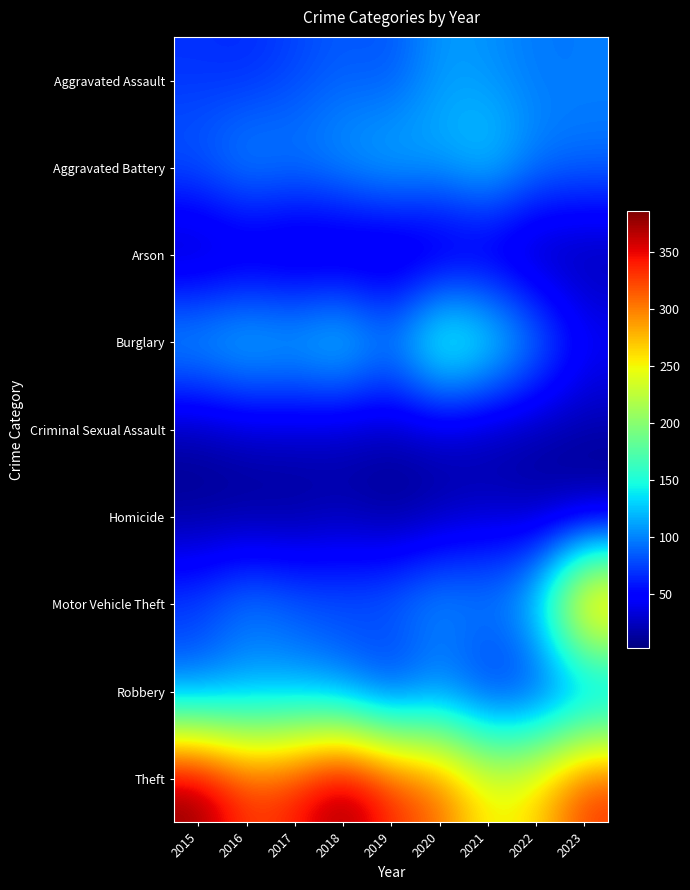

How many categories are shown in the chart?

9